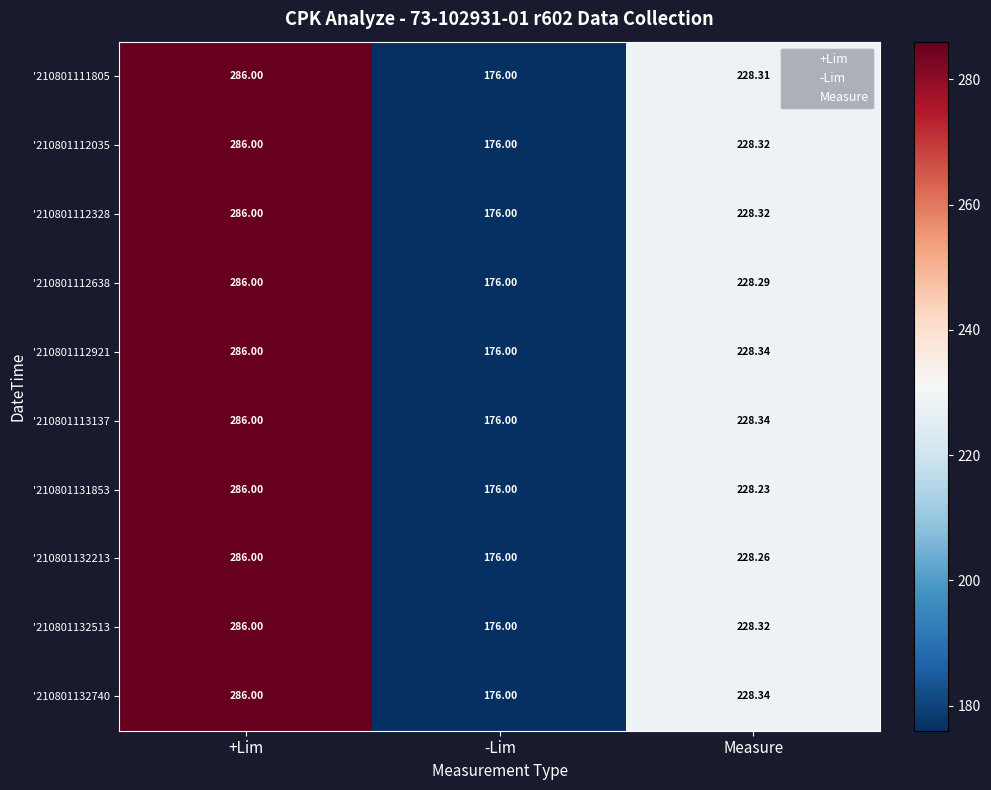

At how many categories does at least one series exceed 245?

1